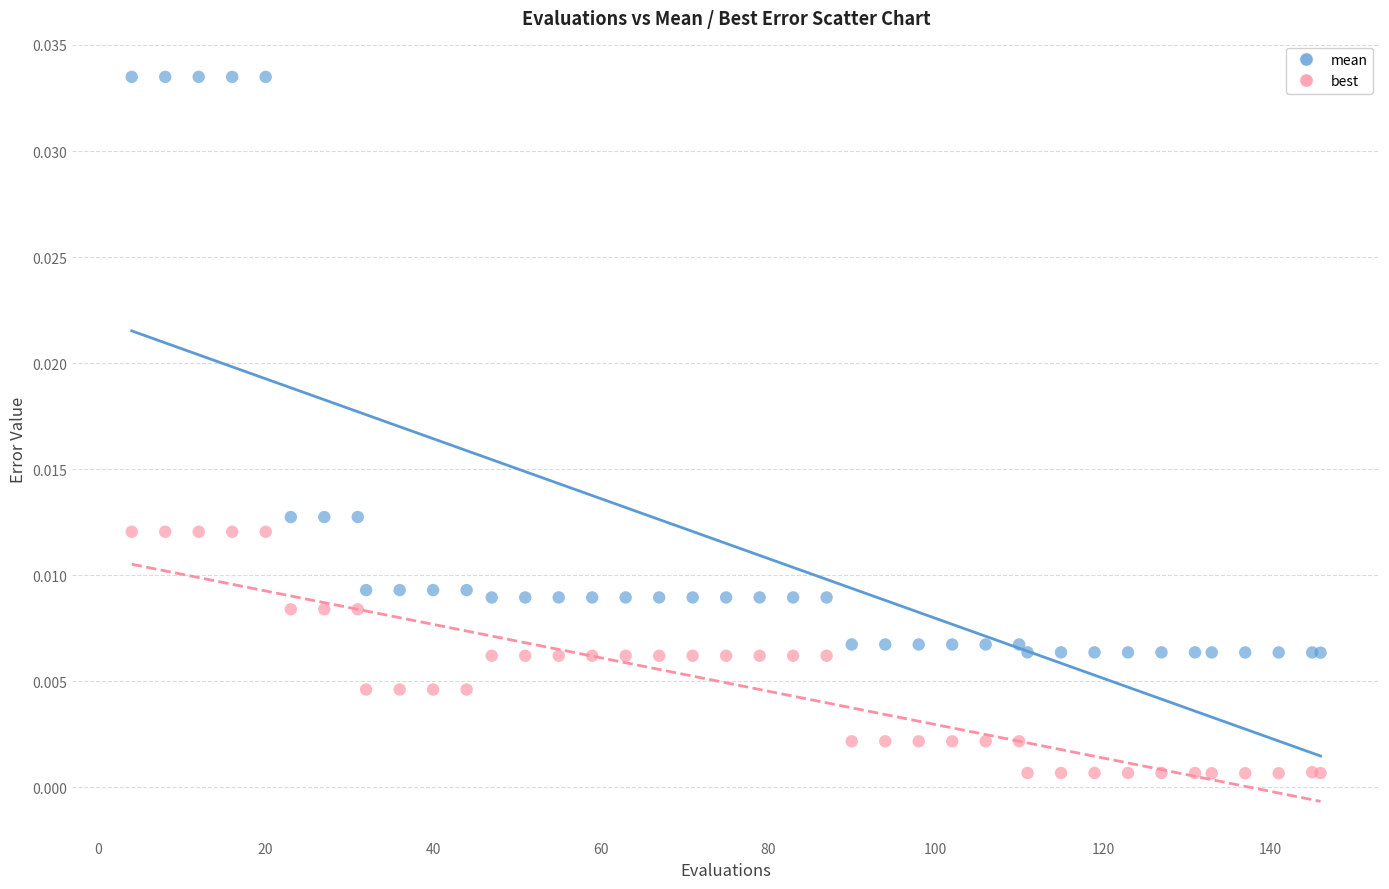

What are all the series names shown in the legend?

mean, best